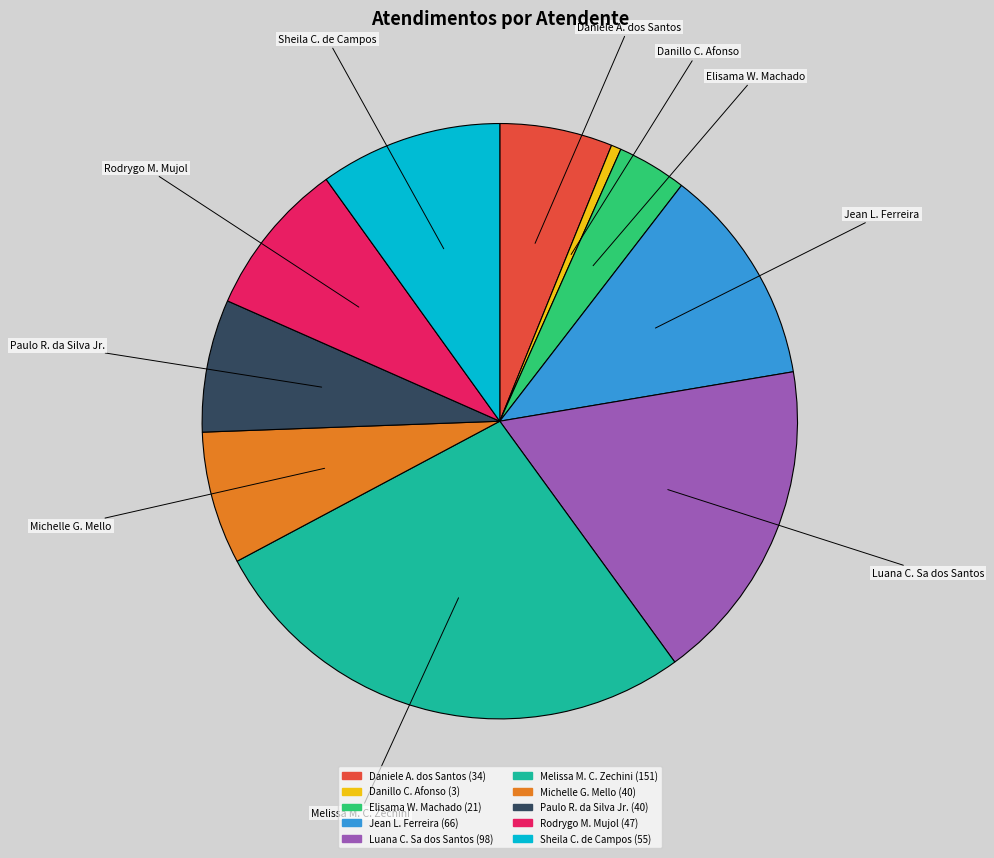

Is there any slice that represents more than half of the pie?

No